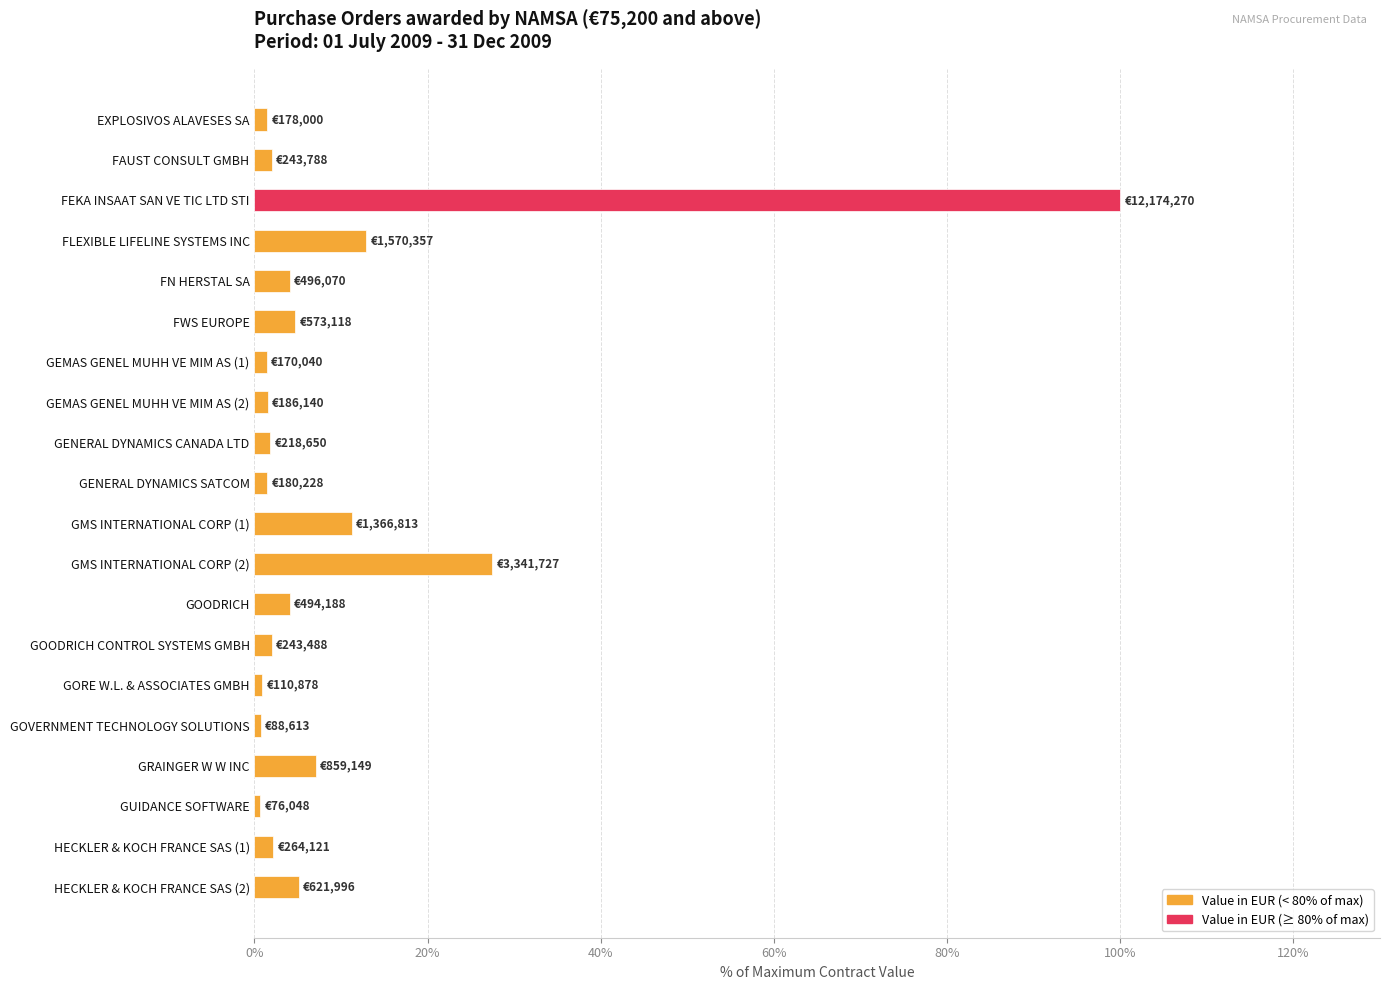

What is the label of the 5th bar from the top?

FN HERSTAL SA